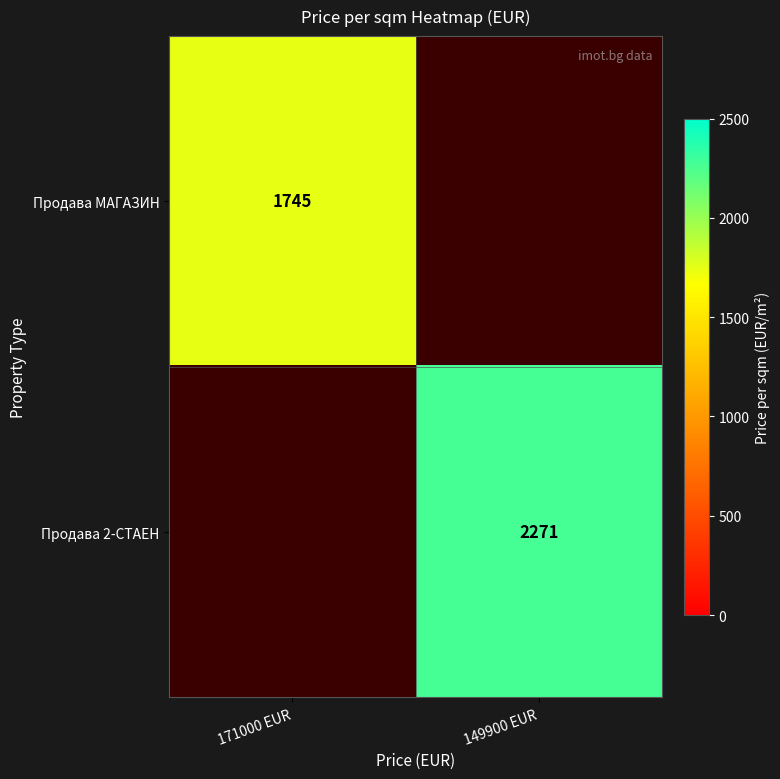

True or false: Продава МАГАЗИН has a value of 852 at 171000 EUR.

False